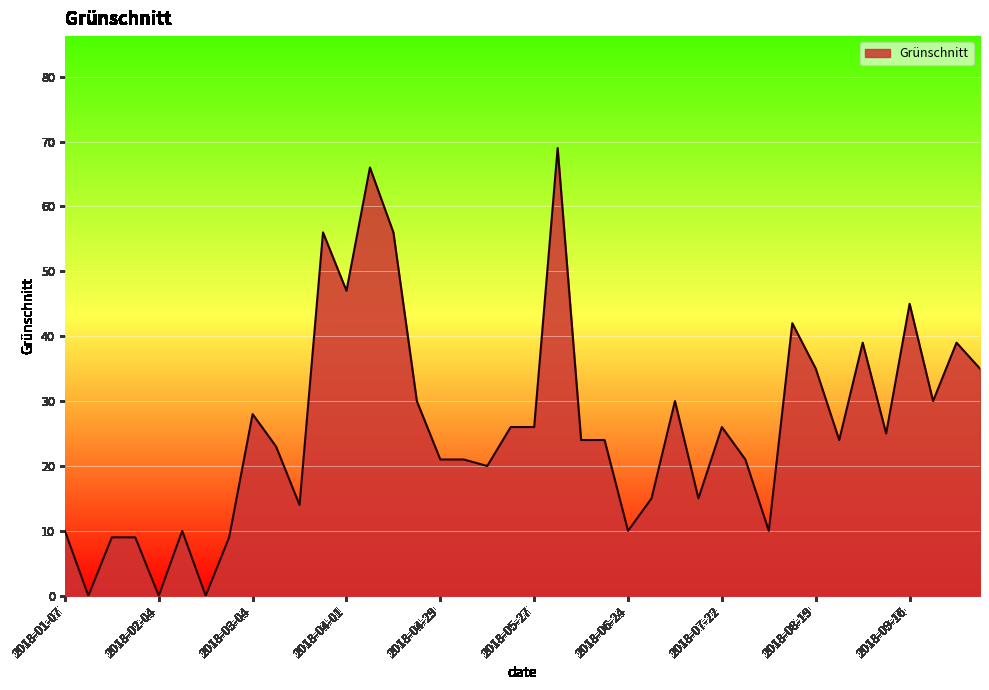

What is the difference between the maximum and minimum values?

69